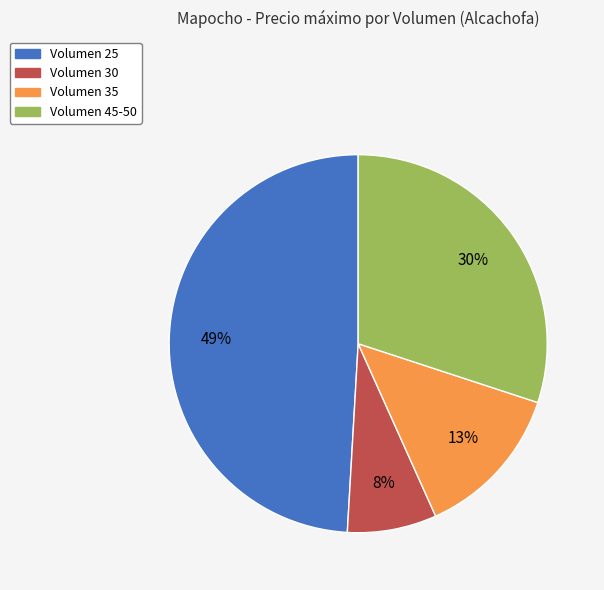

Rank the categories by value from highest to lowest.

Volumen 25, Volumen 45-50, Volumen 35, Volumen 30